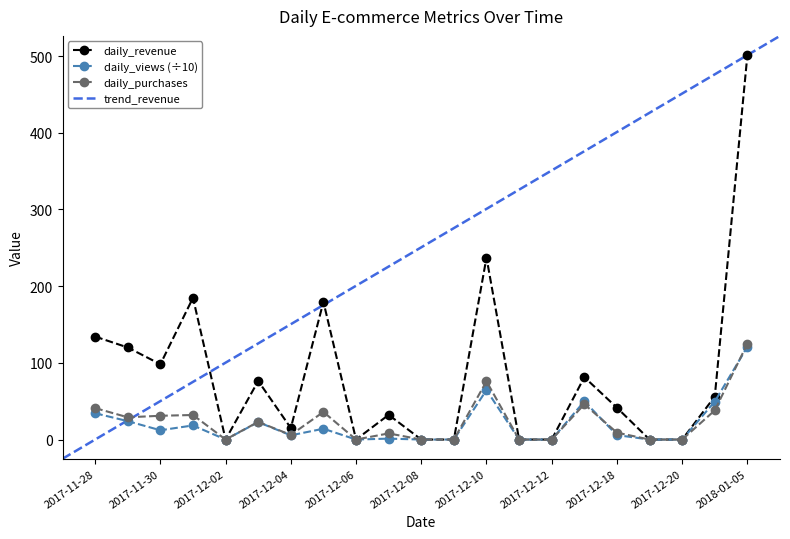

True or false: daily_views (÷10) has more than 0 points higher than both neighbors.

True